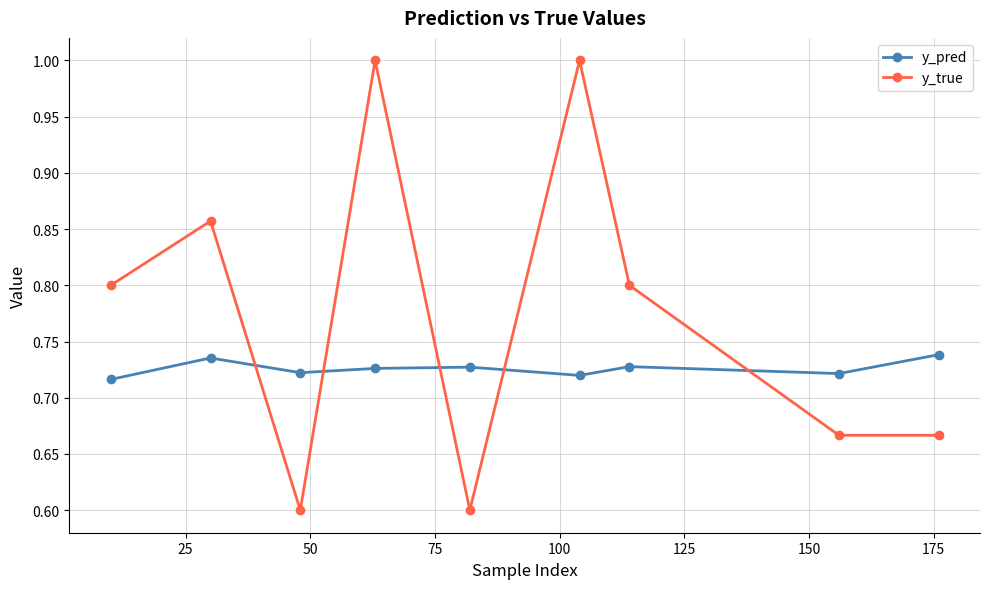

Which series has the widest spread of values?

y_true